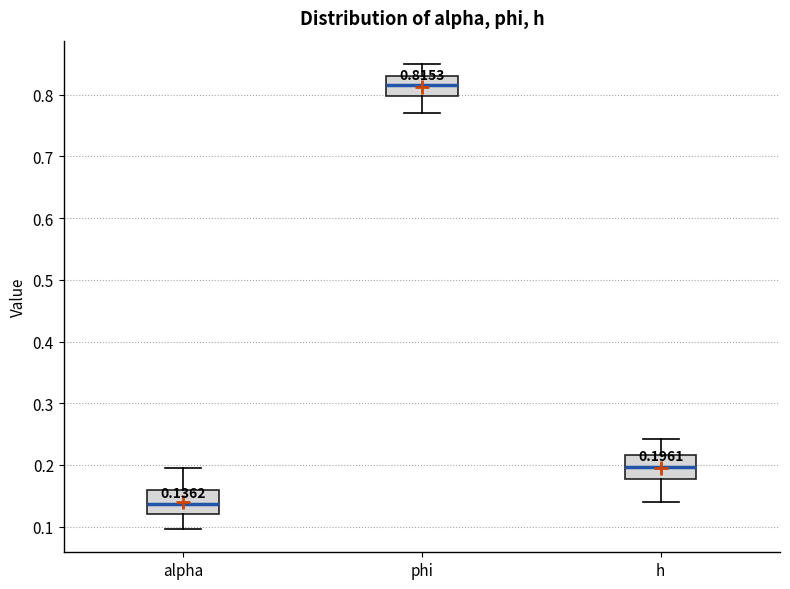

Which box's median line is the highest?

phi